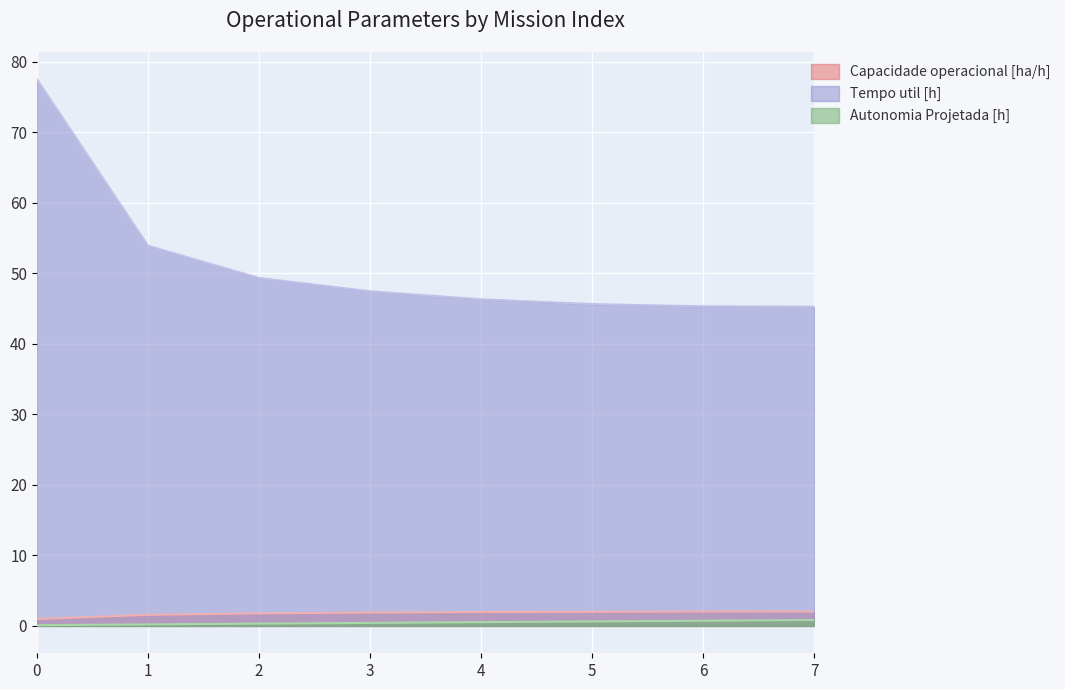

At which label does Capacidade operacional [ha/h] first exceed 1?

1